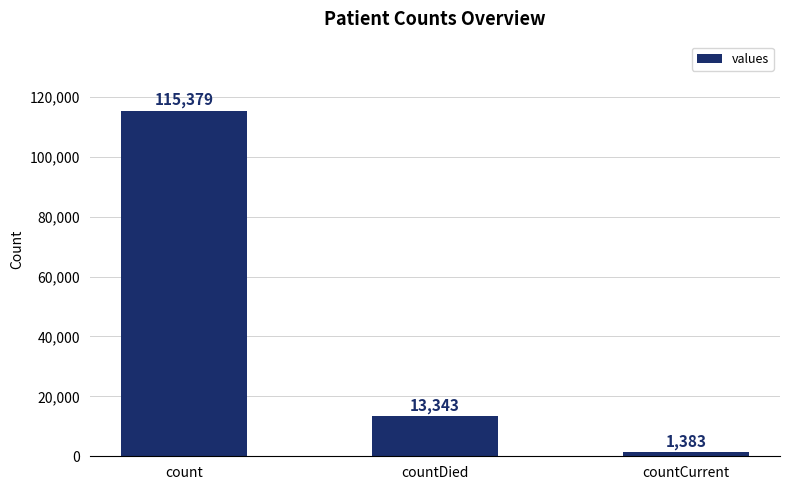

List the labels in order of value, smallest first.

countCurrent, countDied, count